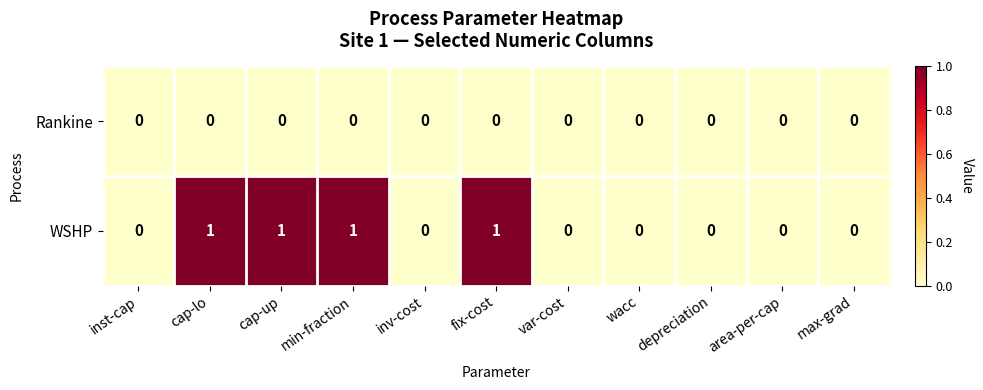

Reading left to right, transcribe all the data shown in this chart.

Rankine: 0	0	0	0	0	0	0	0	0	0	0
WSHP: 0	1	1	1	0	1	0	0	0	0	0